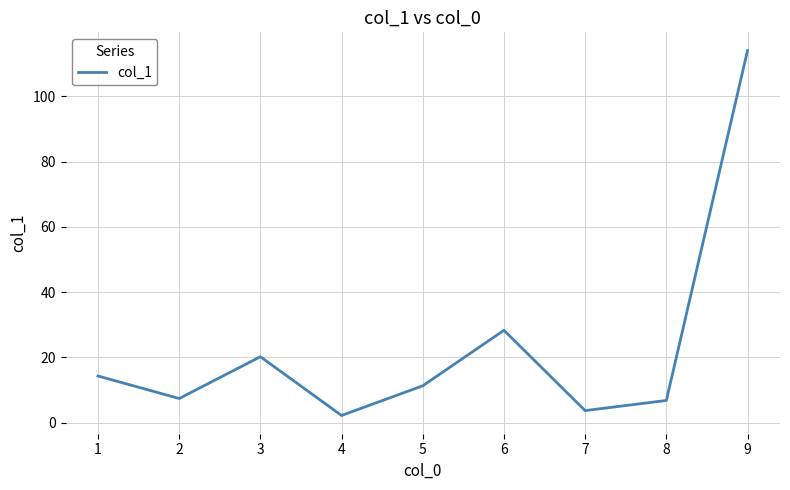

What is the change in value from 2 to 7?

-3.7